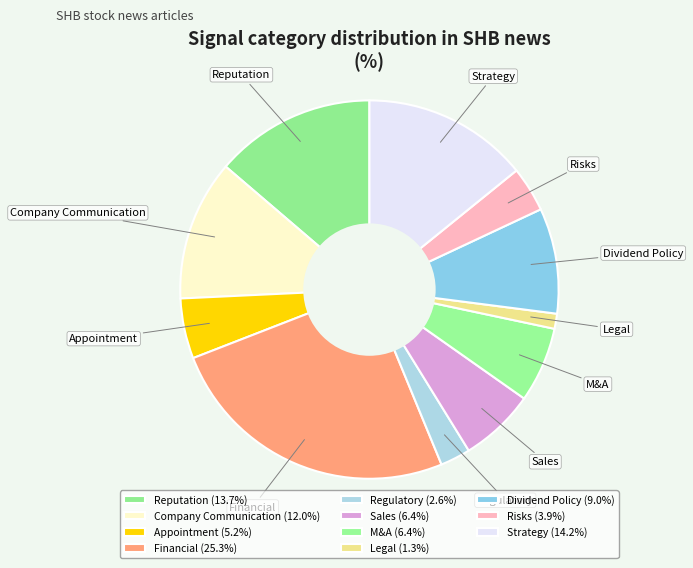

What is the largest slice in the pie chart?

Financial